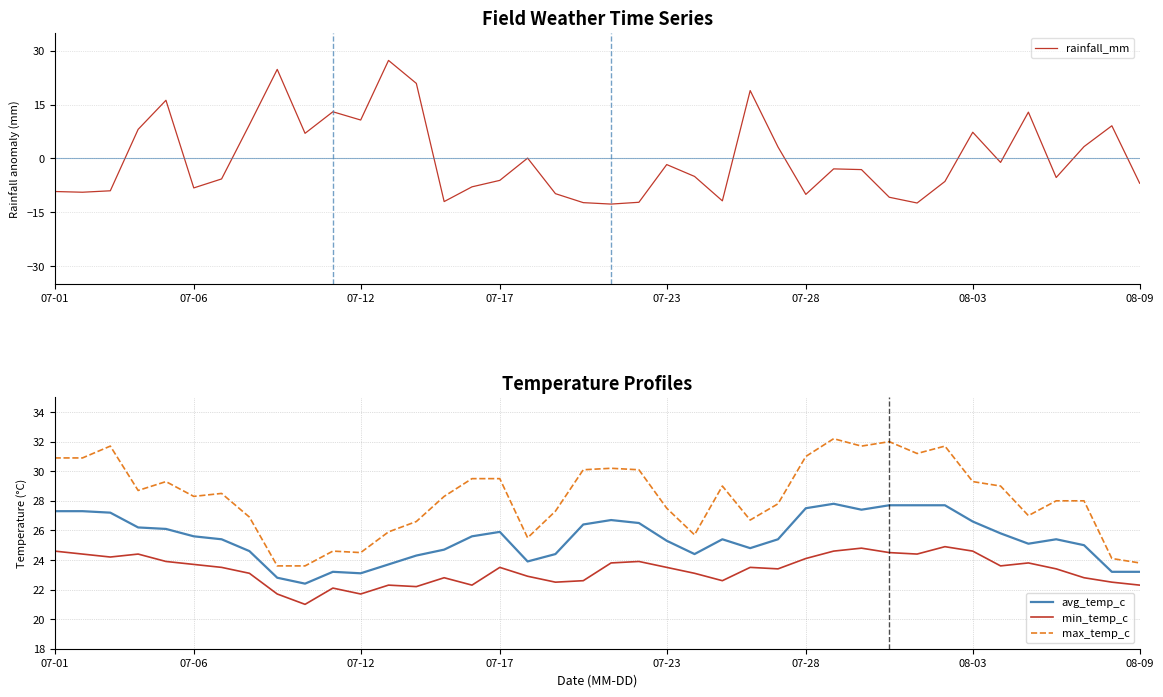

Which series changed the most between 23 and 26?

rainfall_mm